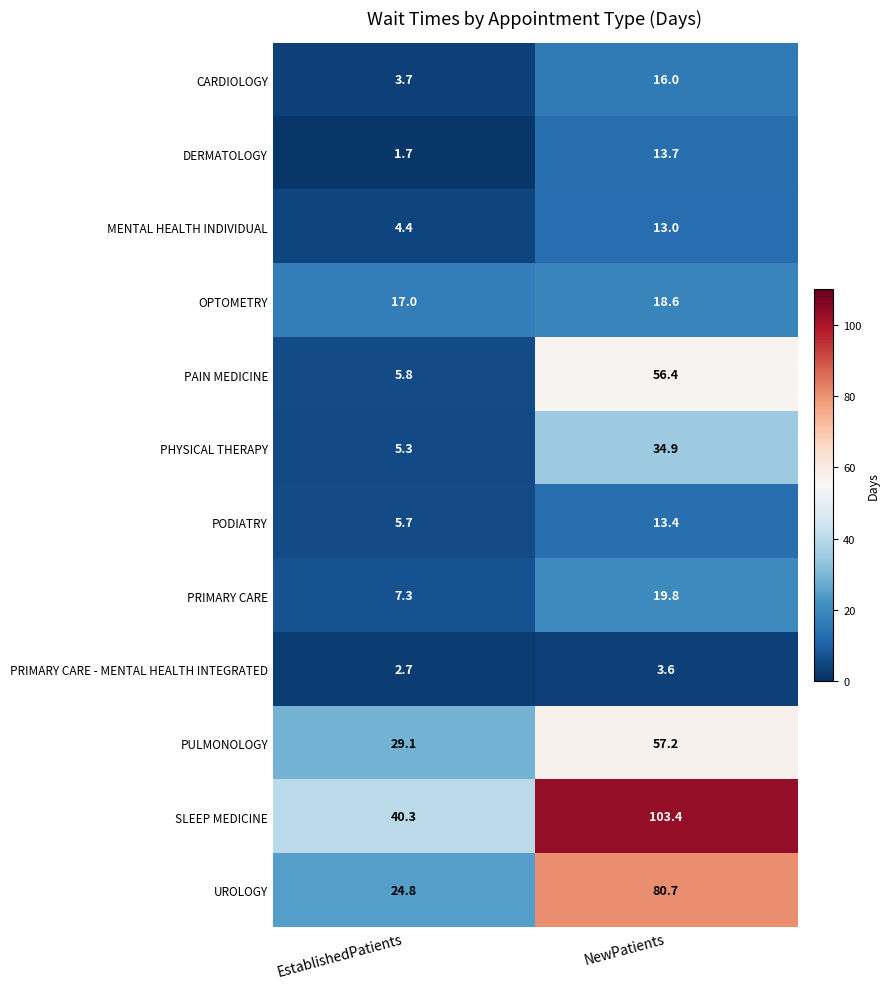

What is the minimum value shown in the chart?

1.7